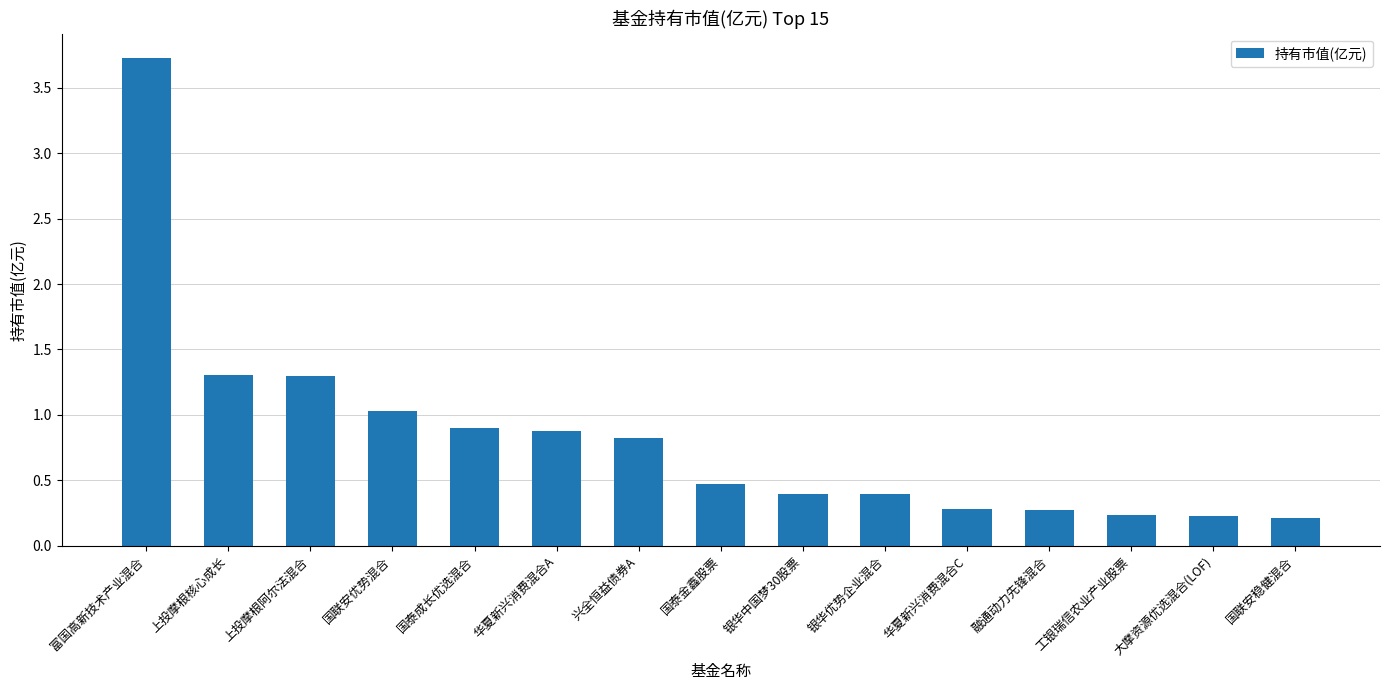

Reading left to right, extract all data points from this chart.

富国高新技术产业混合=3.7	上投摩根核心成长=1.3	上投摩根阿尔法混合=1.3	国联安优势混合=1.0	国泰成长优选混合=0.9	华夏新兴消费混合A=0.9	兴全恒益债券A=0.8	国泰金鑫股票=0.5	银华中国梦30股票=0.4	银华优势企业混合=0.4	华夏新兴消费混合C=0.3	融通动力先锋混合=0.3	工银瑞信农业产业股票=0.2	大摩资源优选混合(LOF)=0.2	国联安稳健混合=0.2